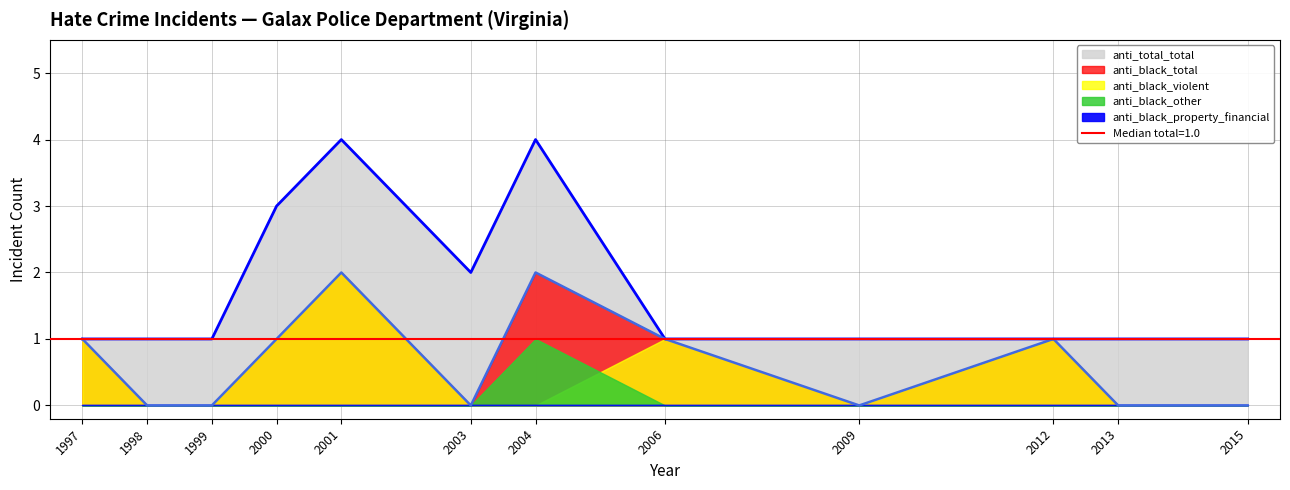

True or false: anti_black_property_financial has a value of 0 at 1997.

True